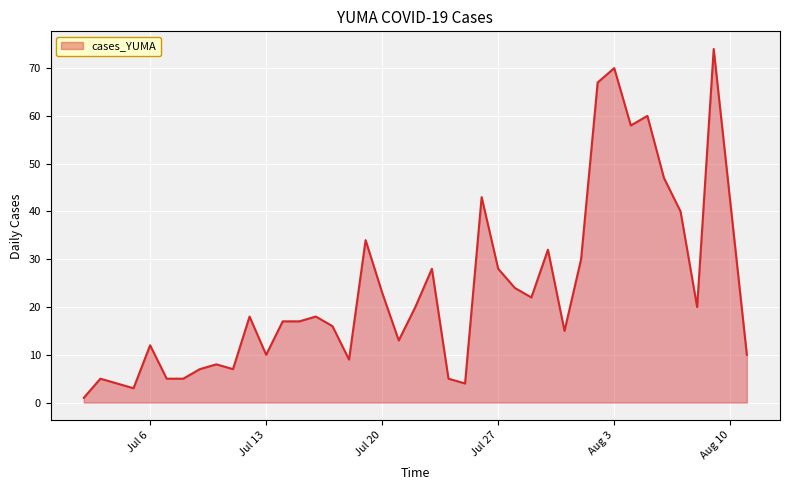

What is the difference between the maximum and minimum values?

73